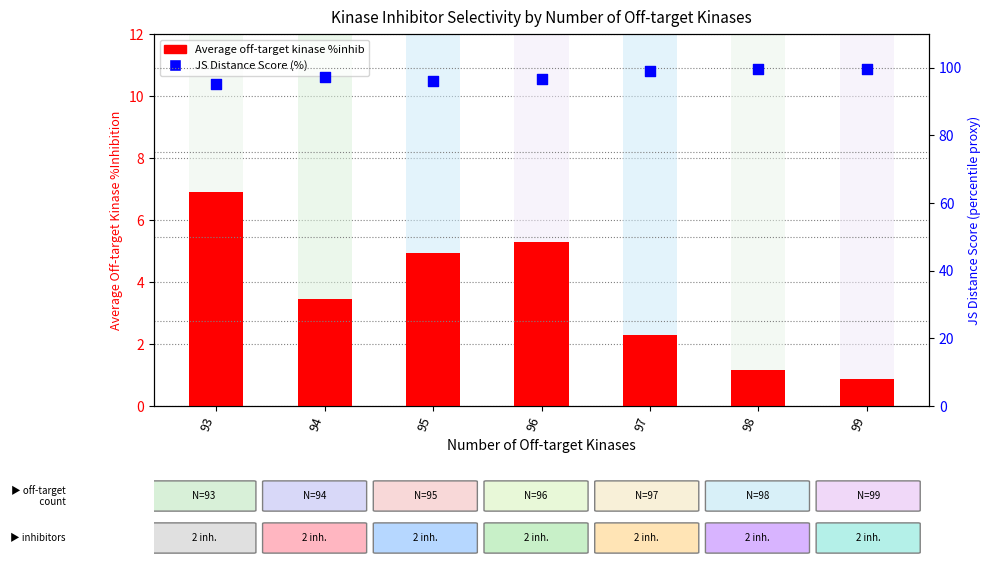

At how many categories does at least one series exceed 75?

7